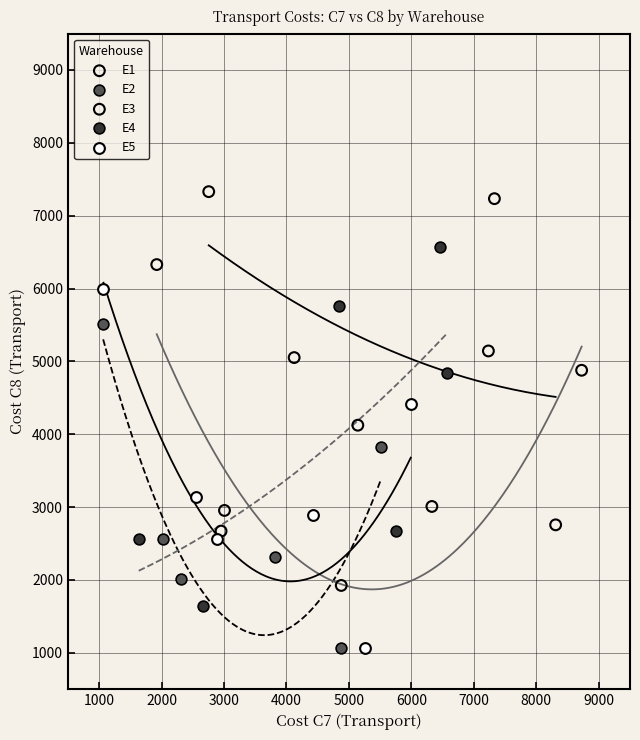

What are all the series names shown in the legend?

E1, E2, E3, E4, E5